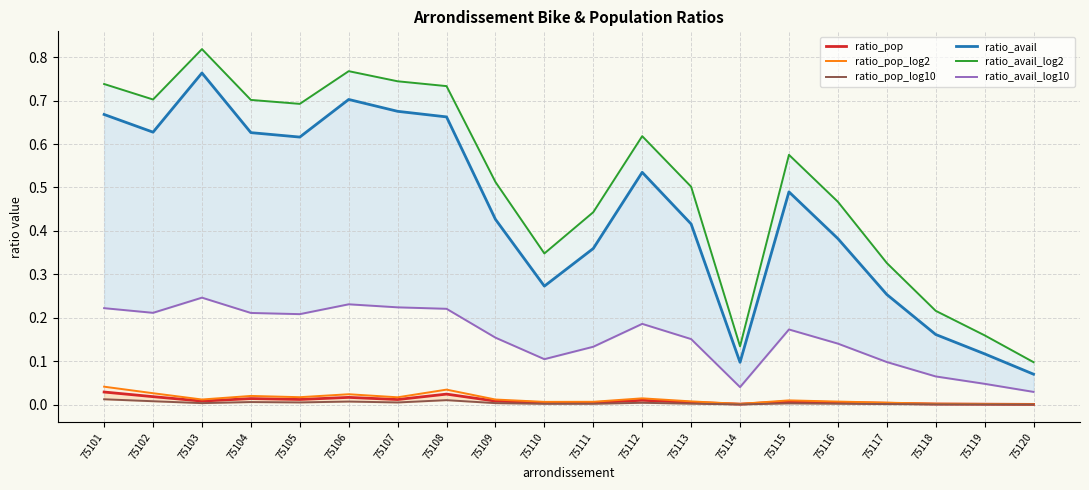

In ratio_pop, how many points are lower than both neighbors (excluding endpoints)?

5